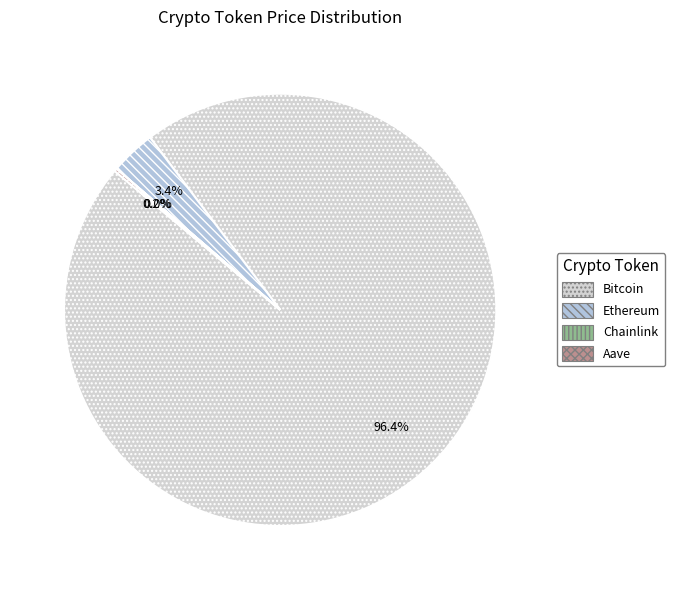

Approximately how many times larger is the value at Chainlink compared to Aave?

0.1